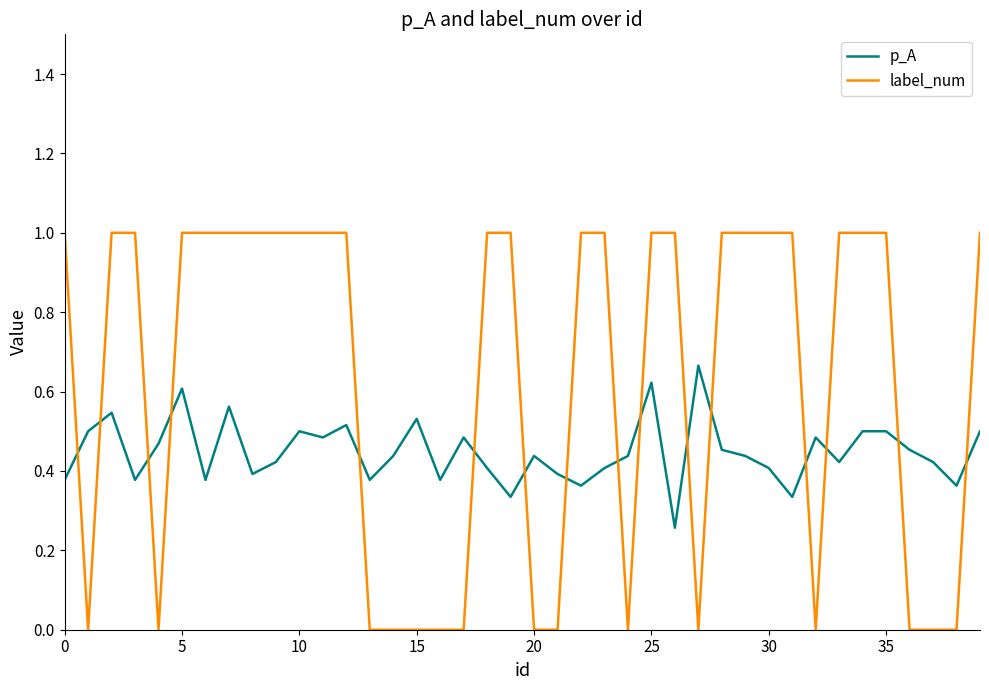

Which series has the widest spread of values?

label_num